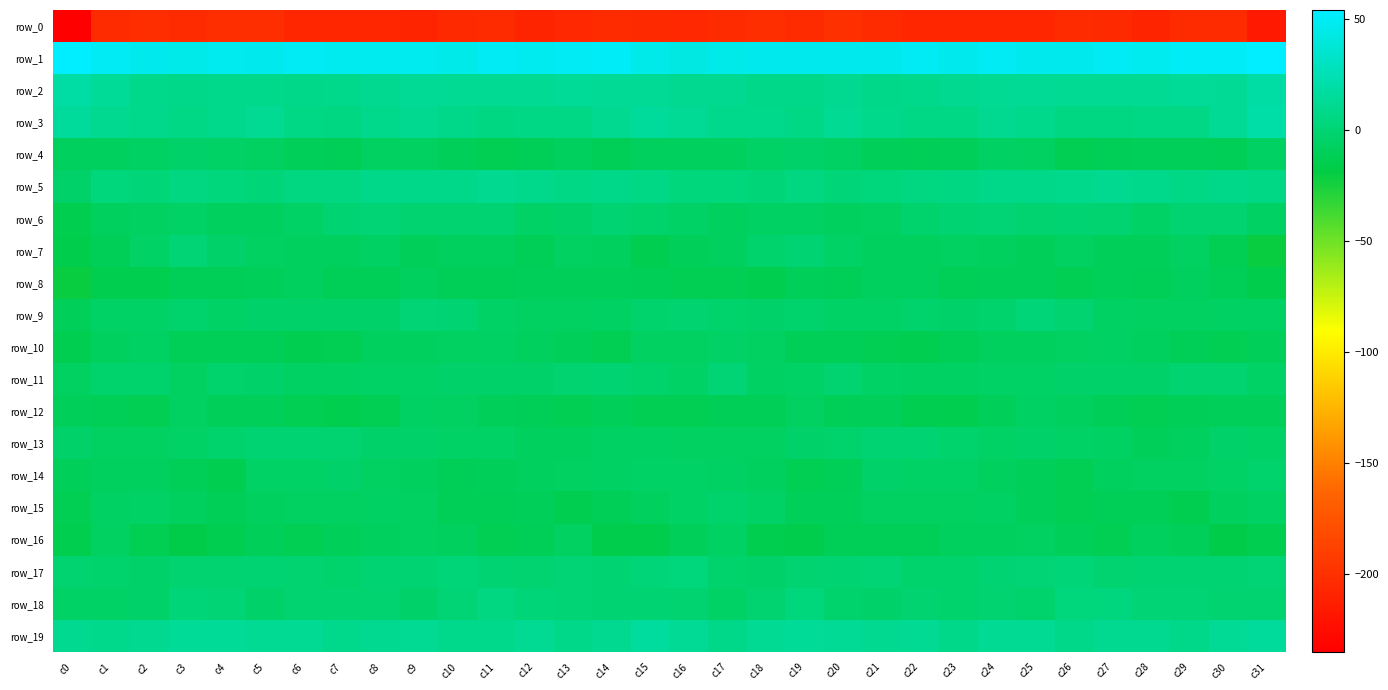

Where does the row_4 series first go above -9?

c1